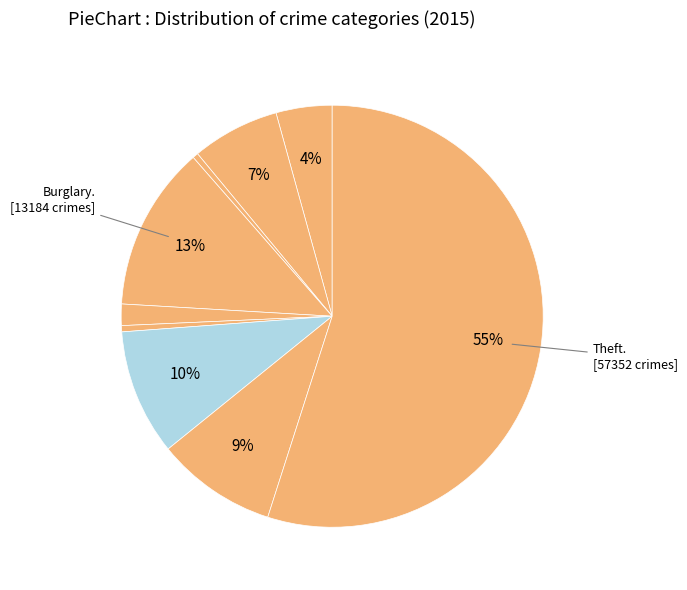

What is the largest slice in the pie chart?

Theft